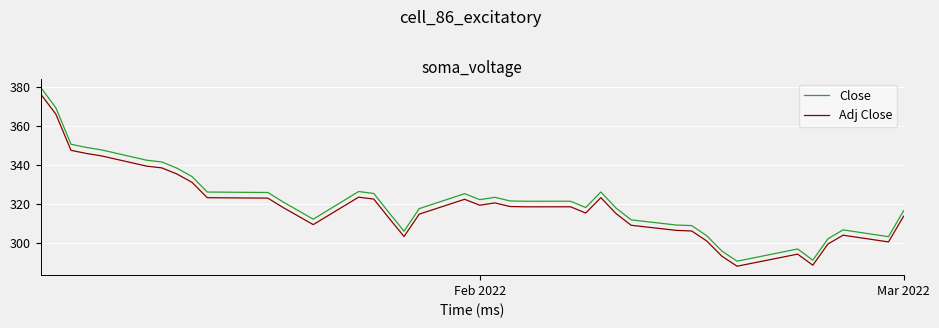

True or false: Adj Close and Close cross at least once.

False